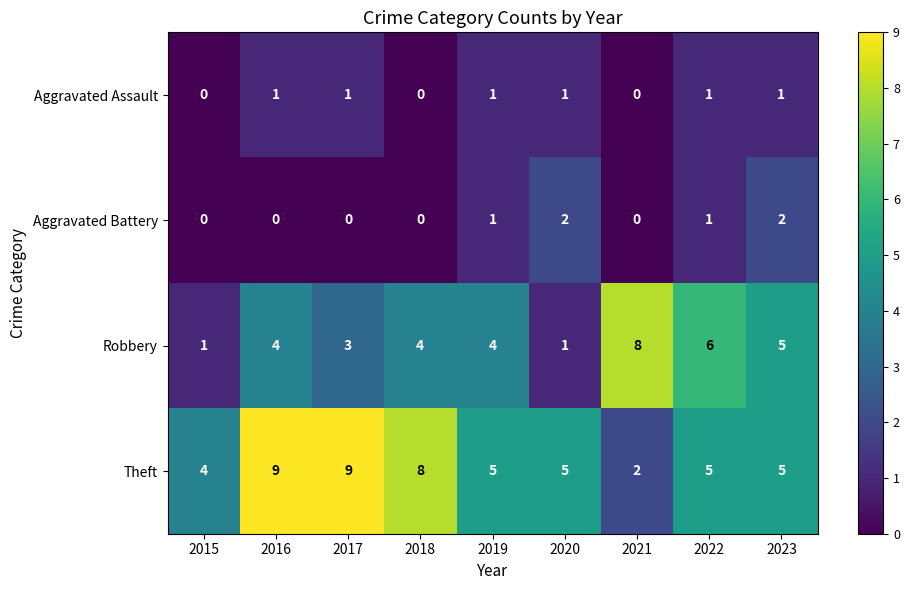

What value does the Theft series have at 2015?

4